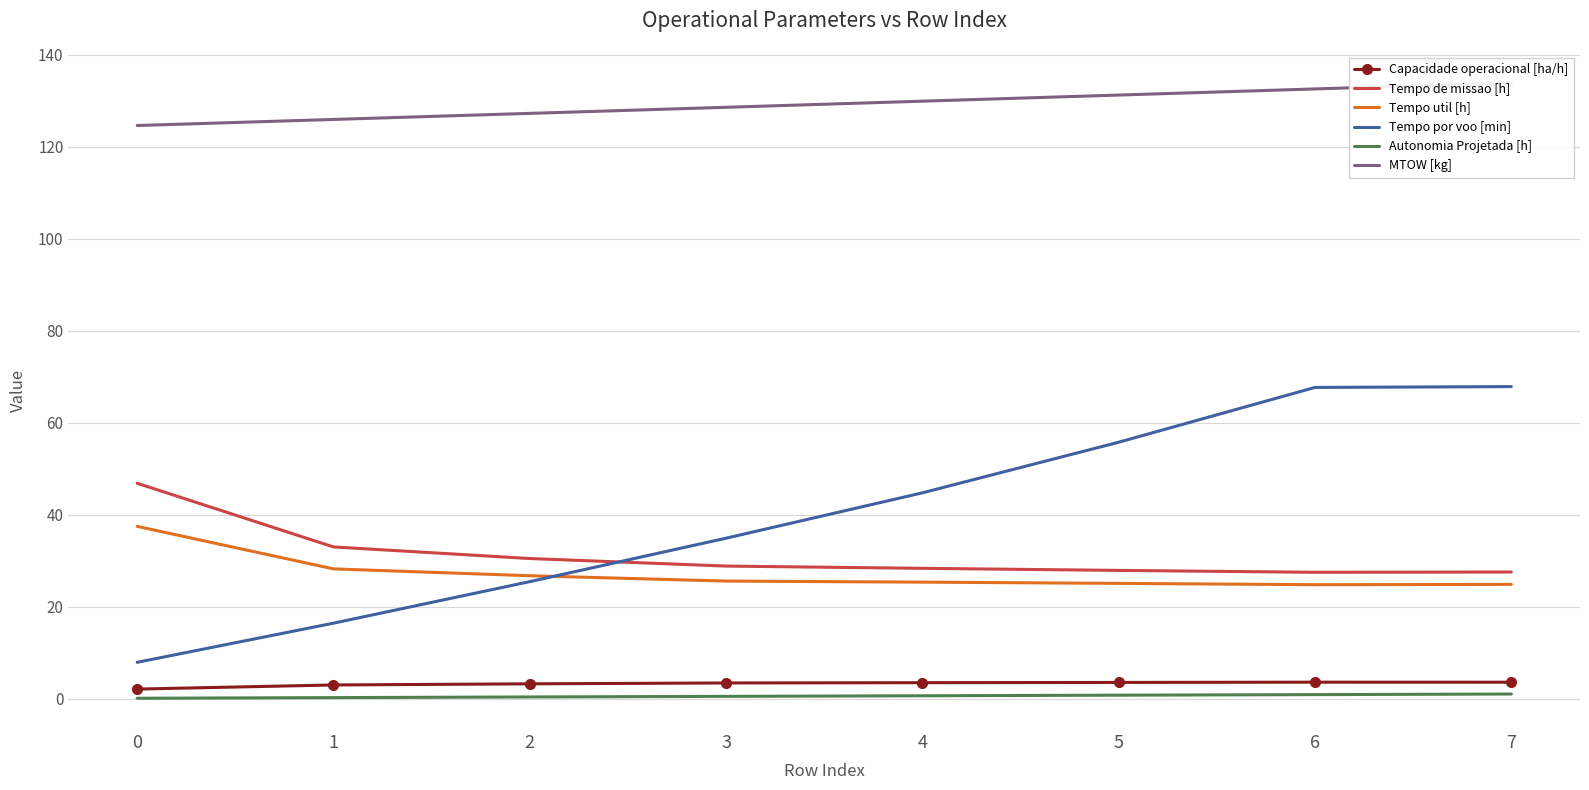

What is the smallest value displayed?

0.1